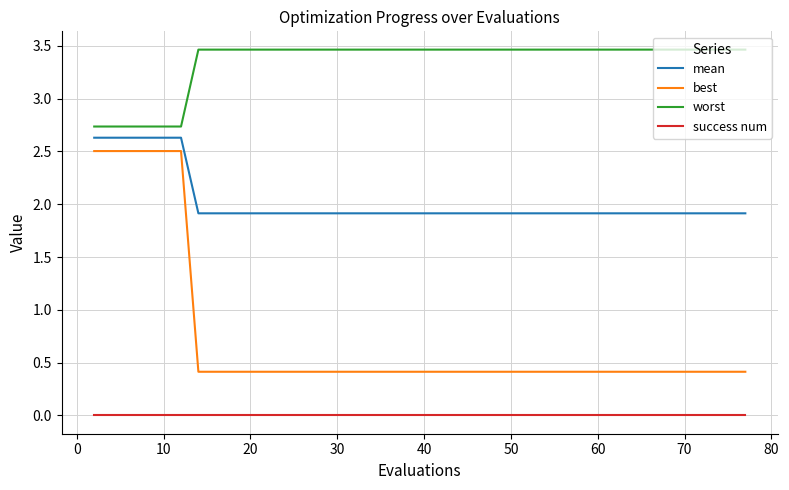

How many mean values are between 1 and 2?

34